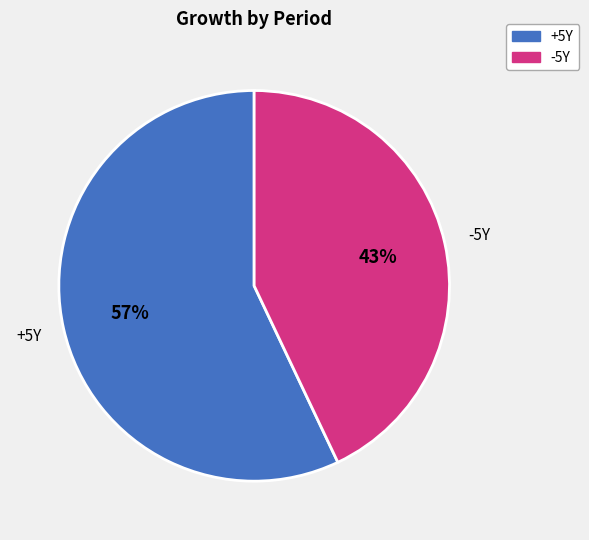

To the nearest percent, what percentage of the pie is +5Y?

57%